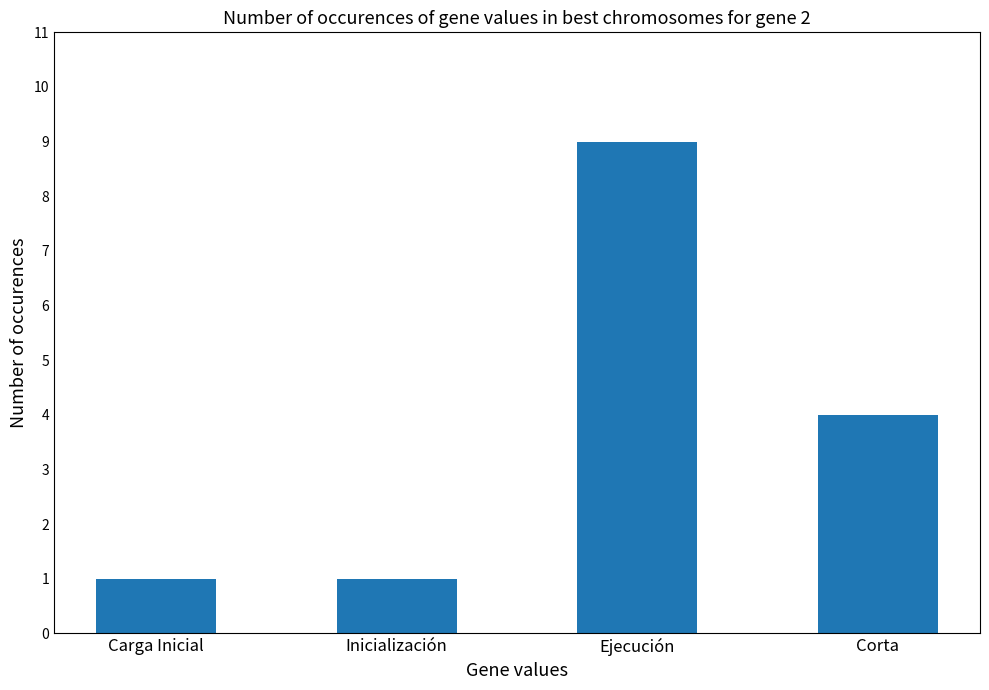

What is the maximum value shown in the chart?

9